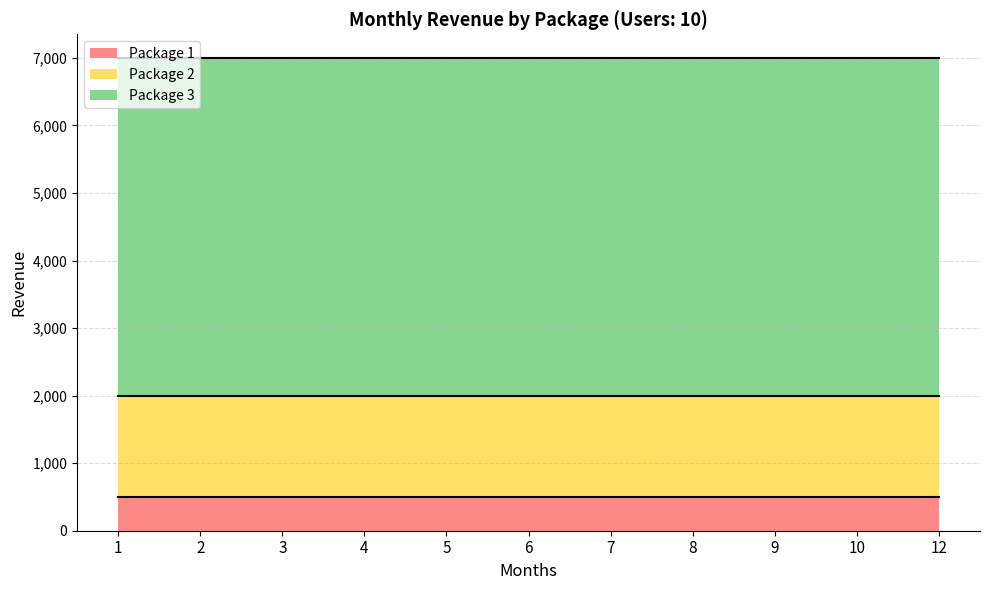

What is the sum of all Package 1 values?

5500